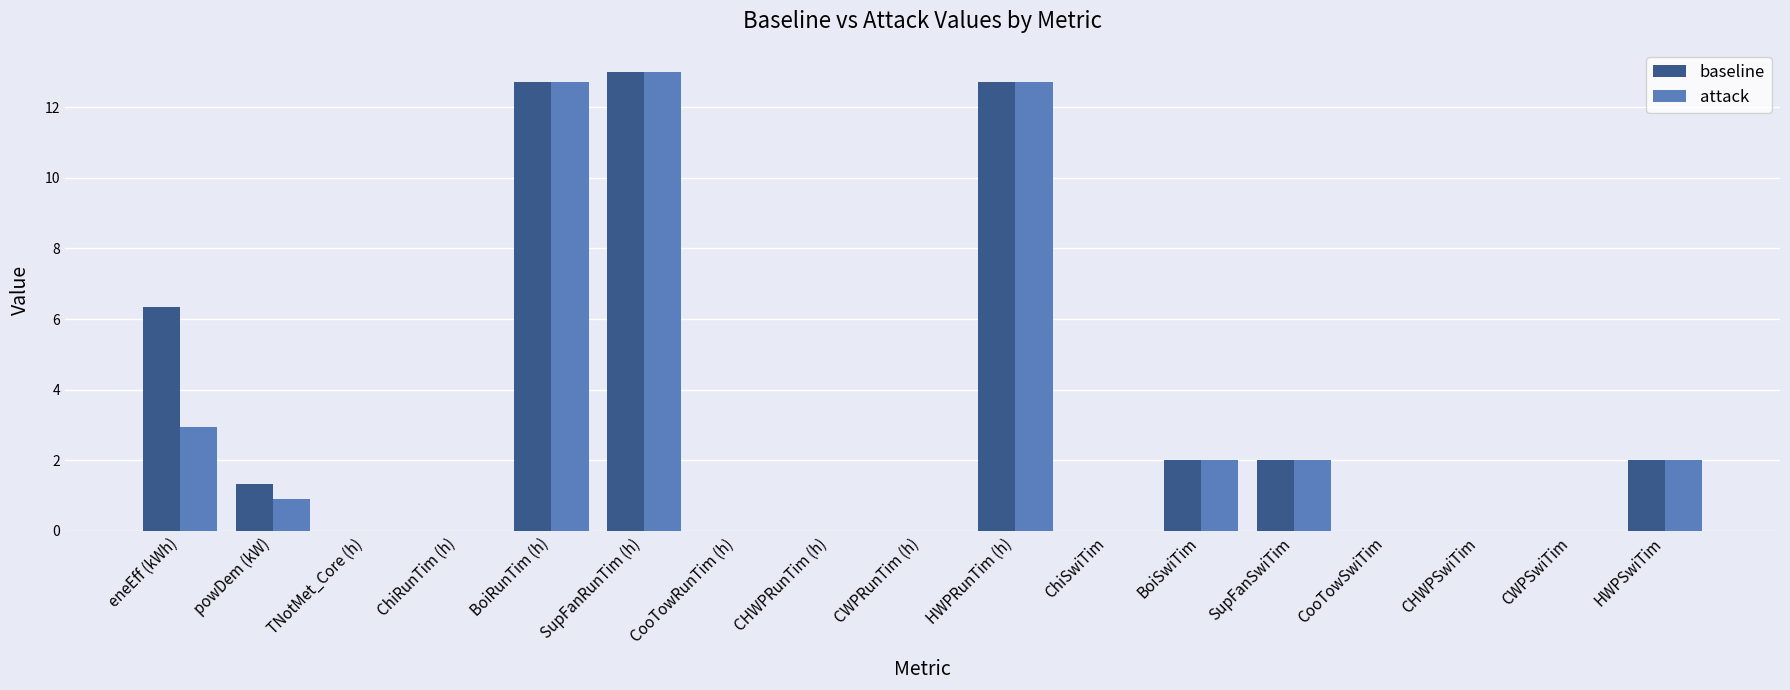

Is it true that attack equals 3.1 at BoiRunTim (h)?

False